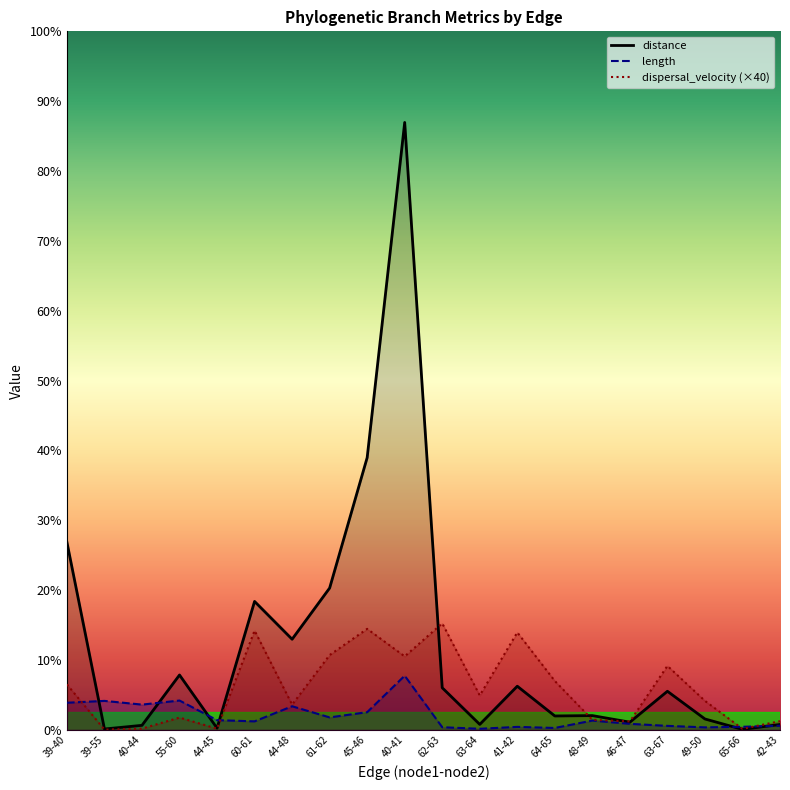

Which series has the largest range (max minus min)?

distance